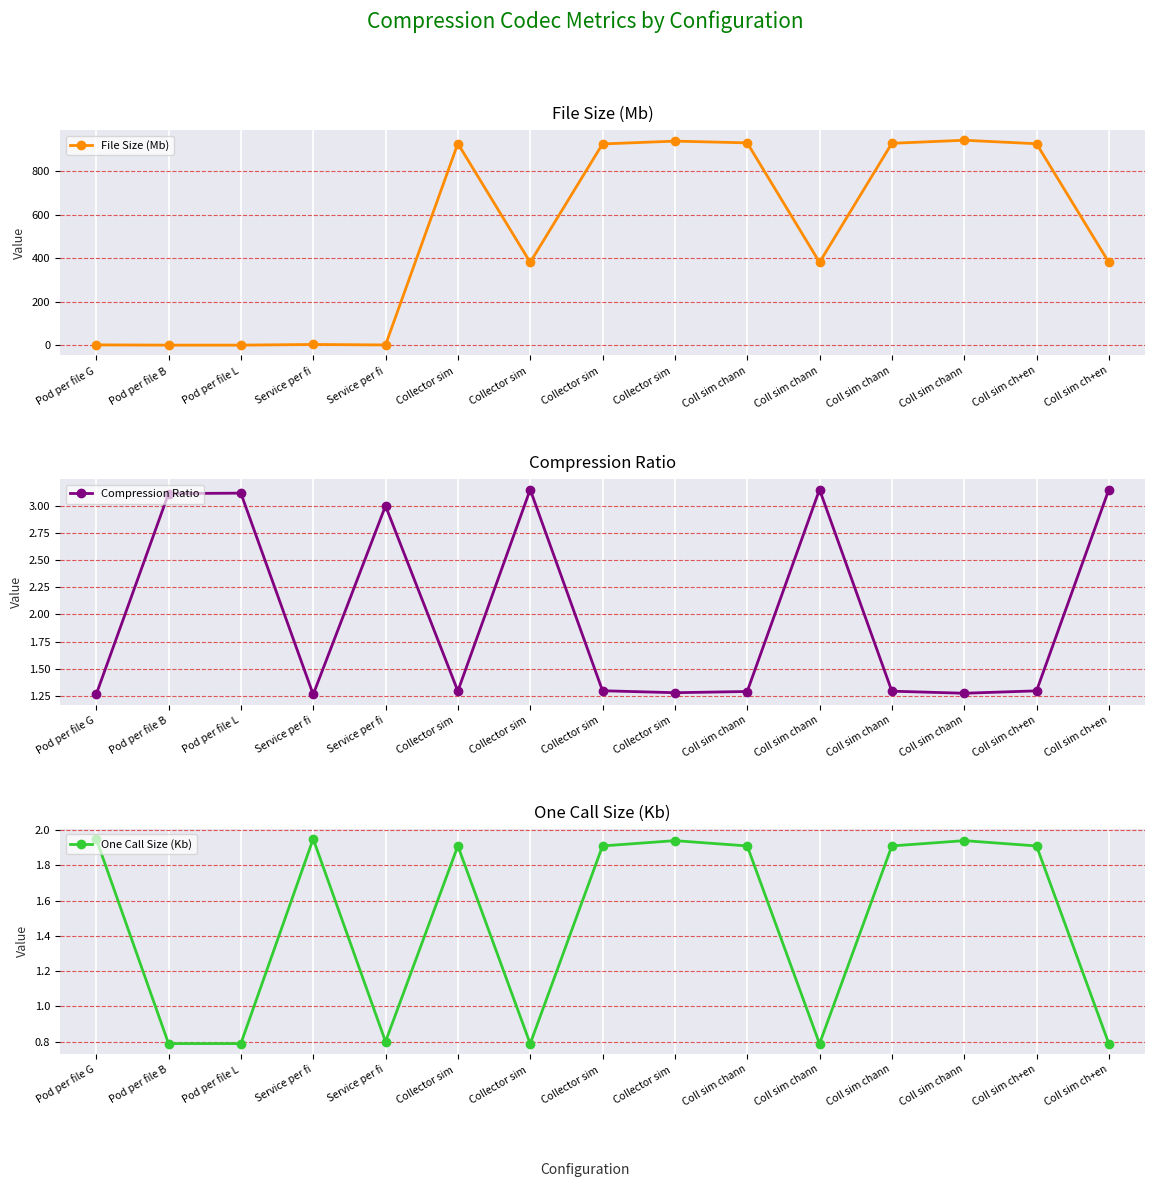

The value of Compression Ratio at Coll sim chann is 0.4. True or false?

False